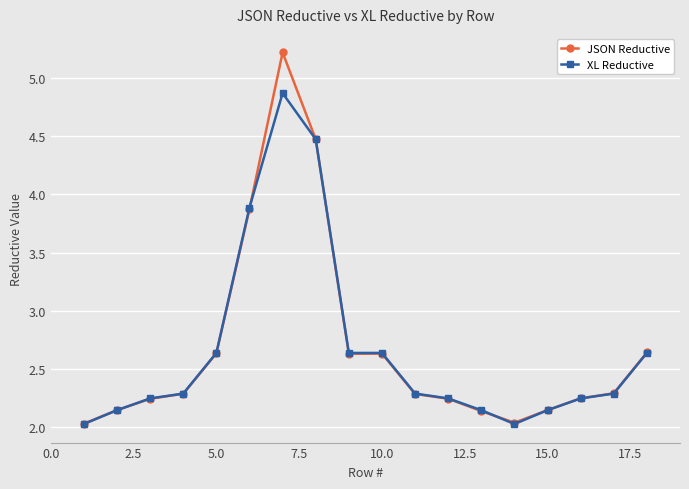

List the series in order of their peak value, highest first.

JSON Reductive, XL Reductive